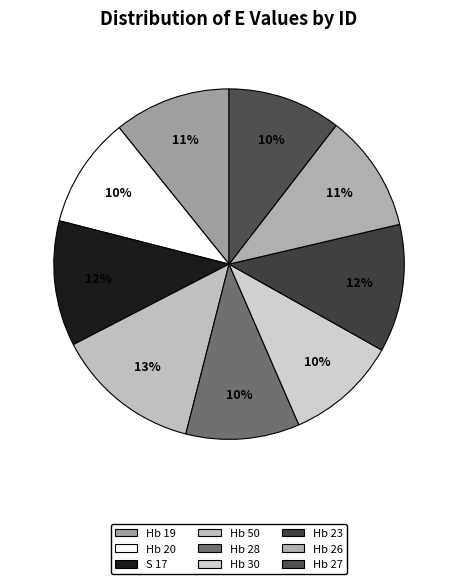

Between Hb 28 and Hb 20, which is larger?

Hb 28